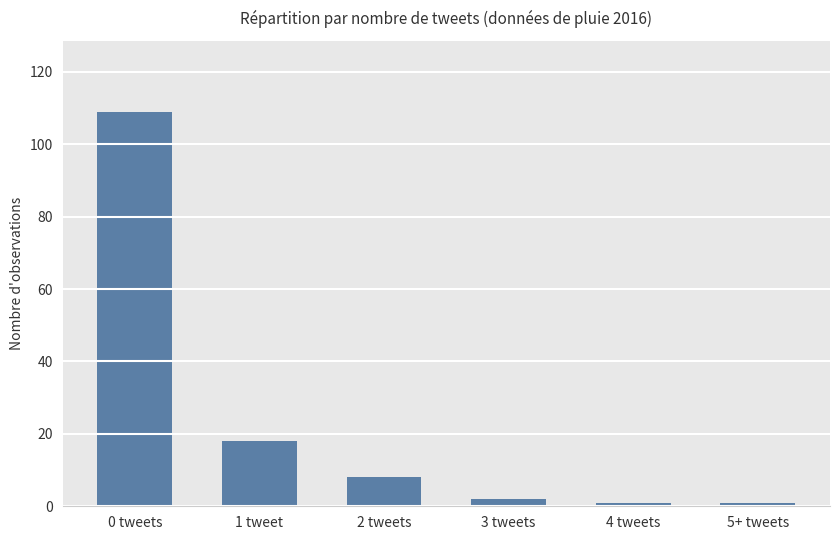

Reading right to left, transcribe all the data shown in this chart.

5+ tweets=1	4 tweets=1	3 tweets=2	2 tweets=8	1 tweet=18	0 tweets=109